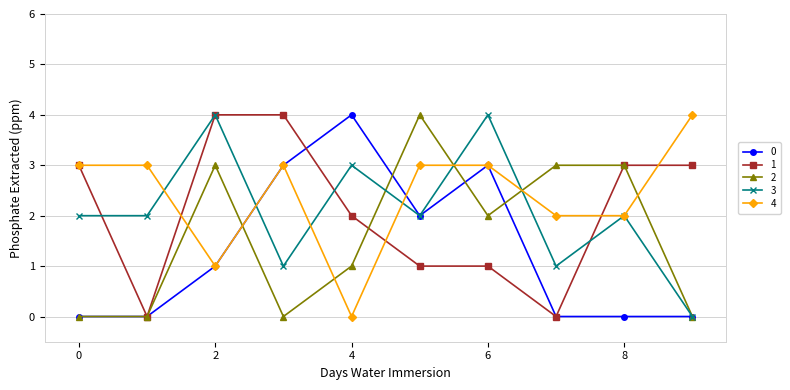

True or false: 4 and 2 cross at least once.

True